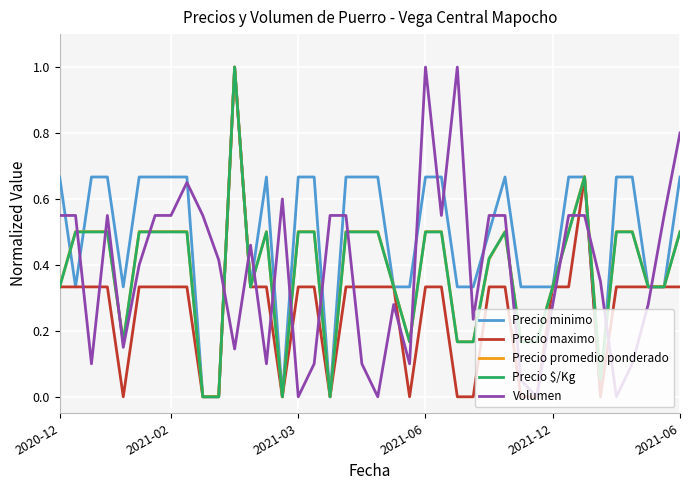

What is the maximum value for Precio $/Kg?

1.0